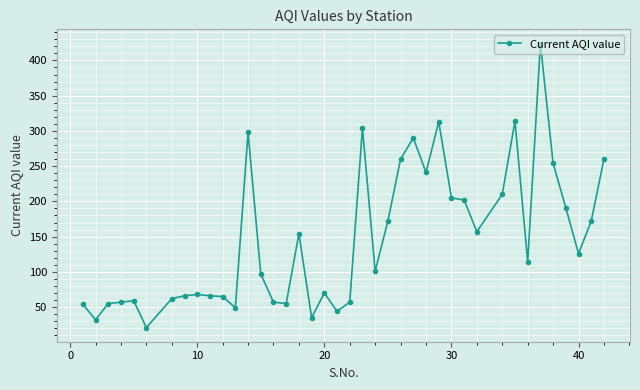

What is the value of the 7th point from the left?

62